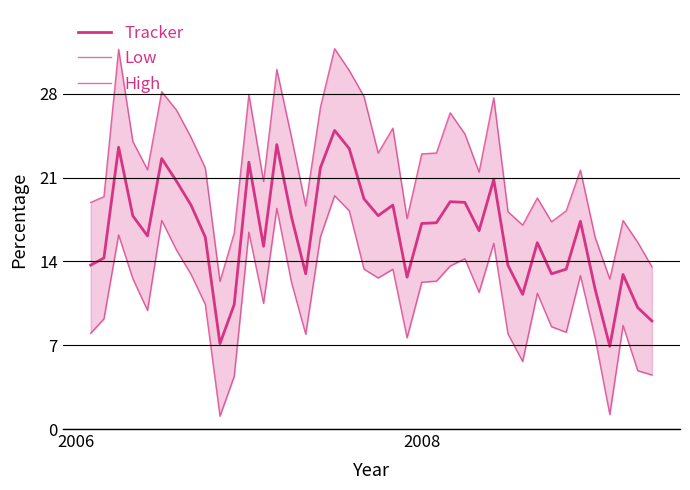

True or false: High has a value of 7.5 at 27.

False